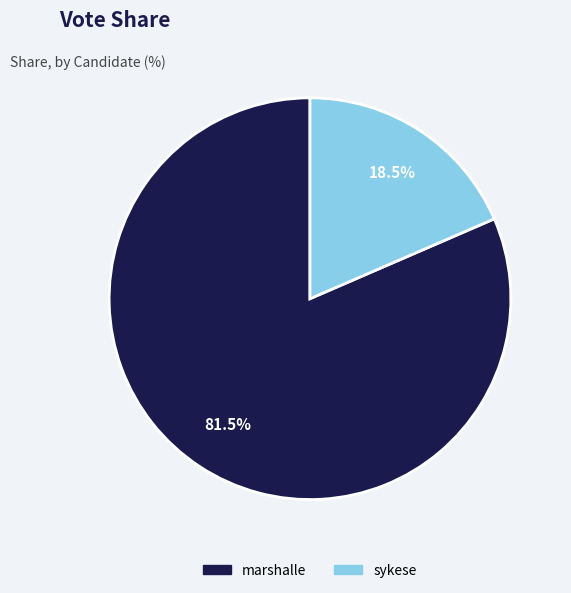

Which category accounts for the majority?

marshalle